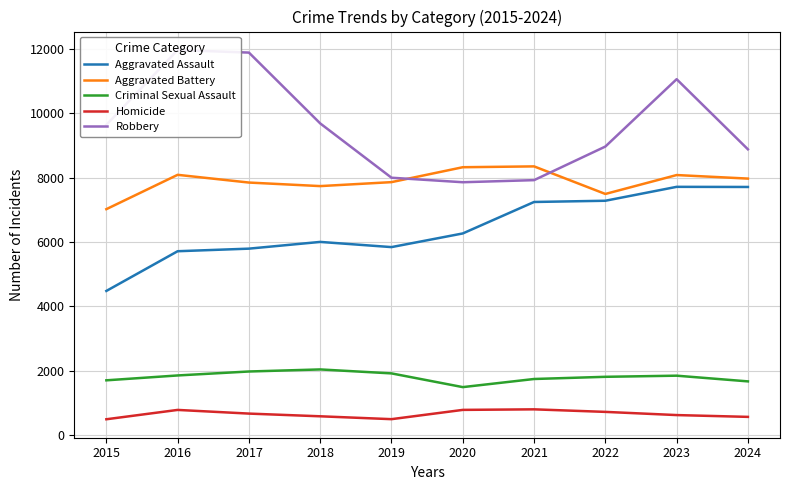

True or false: Aggravated Battery has more than 1 points higher than both neighbors.

True